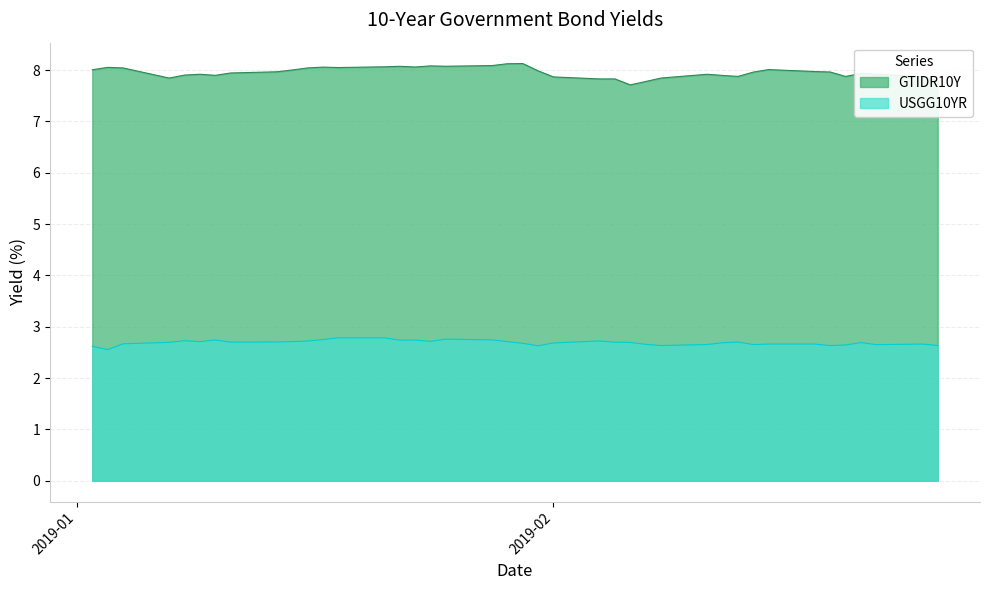

The USGG10YR series shows 2.8 at 2019-01-21. True or false?

True